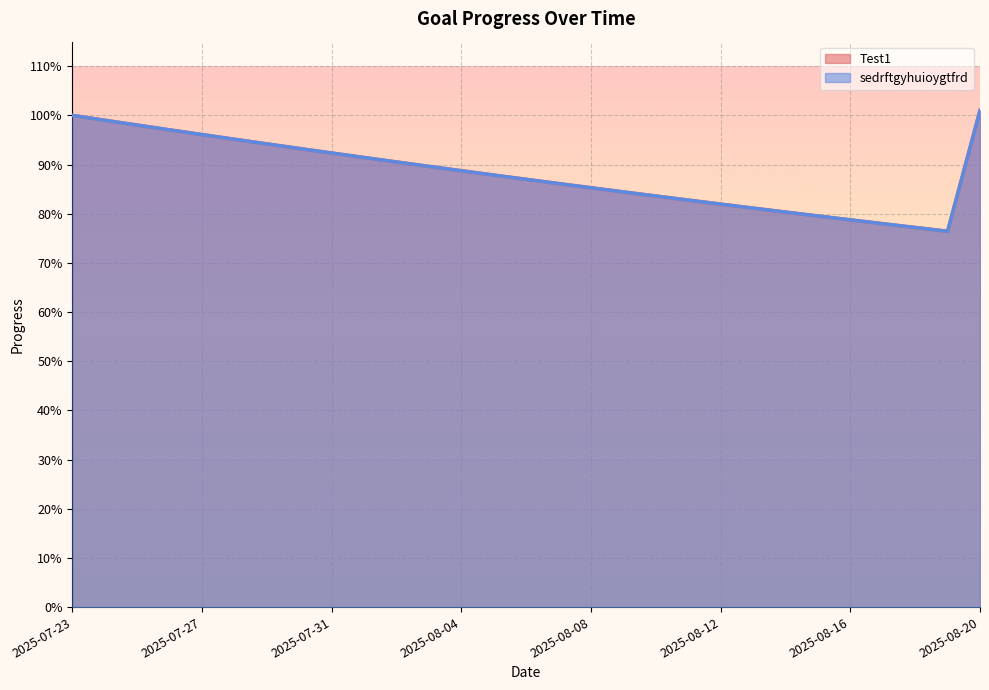

True or false: Test1 has a value of 0.9 at 2025-08-03.

True